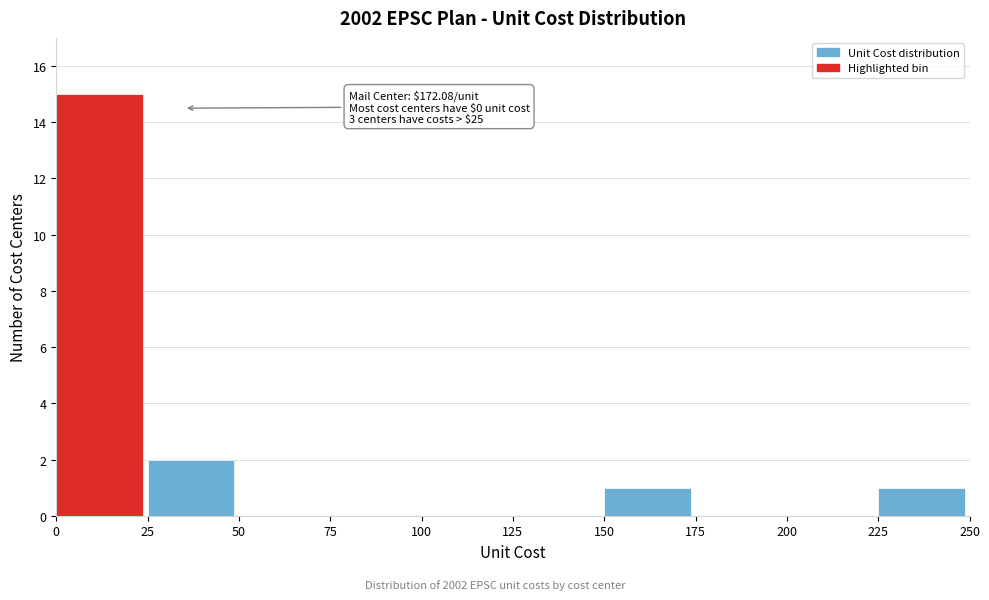

Over which range of the x-axis is the bar tallest?

0 to 25